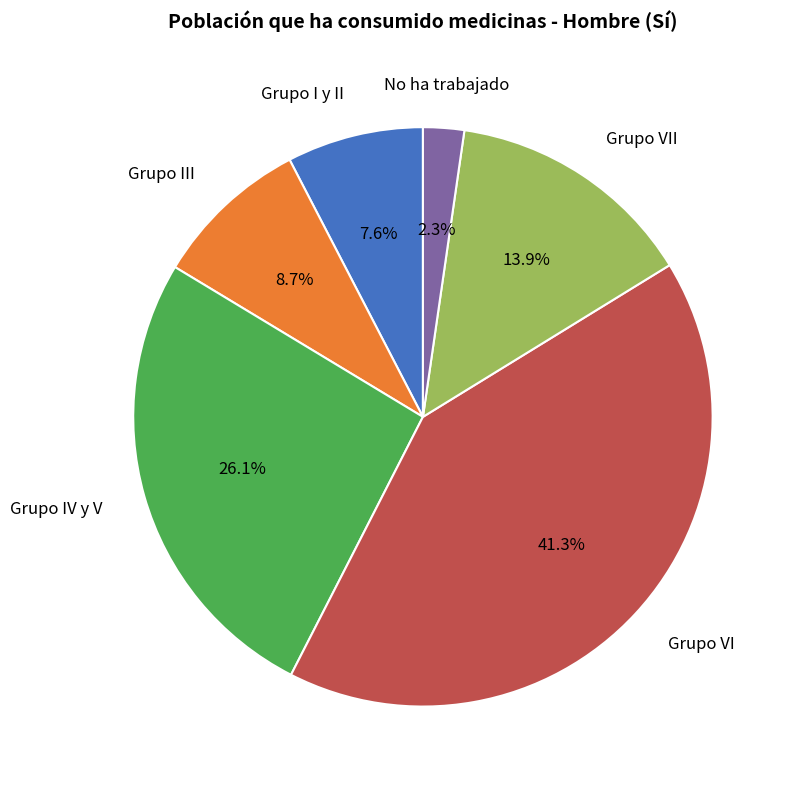

Approximately how many times larger is the value at No ha trabajado compared to Grupo III?

0.3